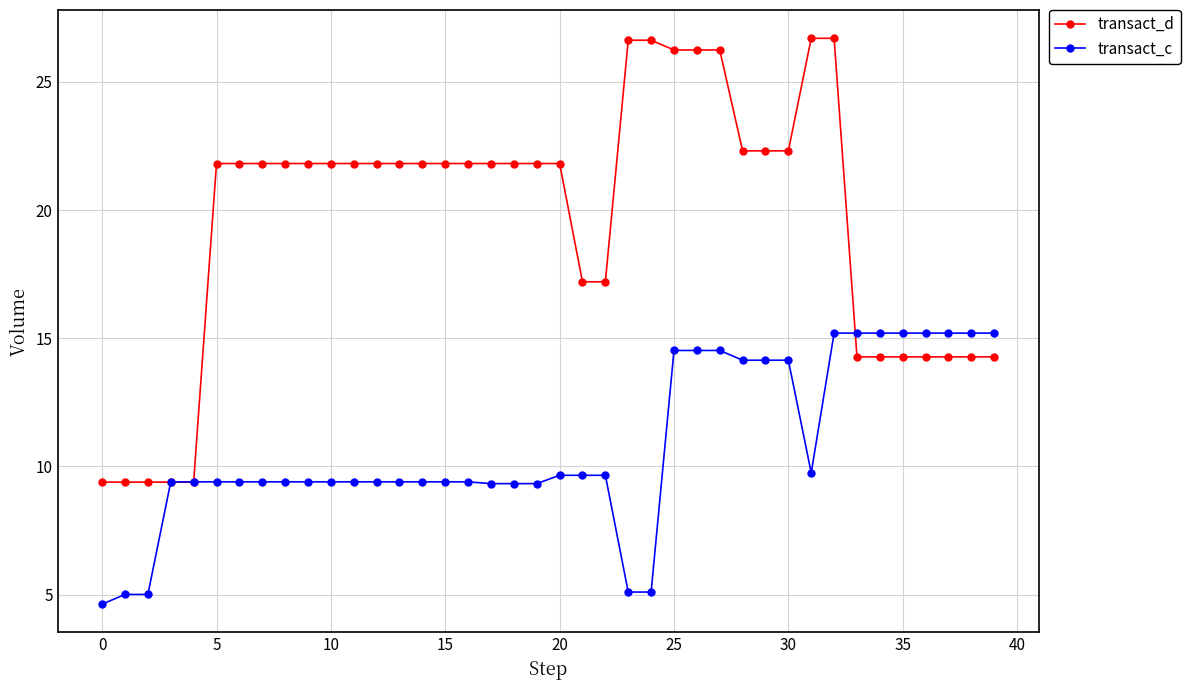

Rank the series by their average value, from lowest to highest.

transact_c, transact_d